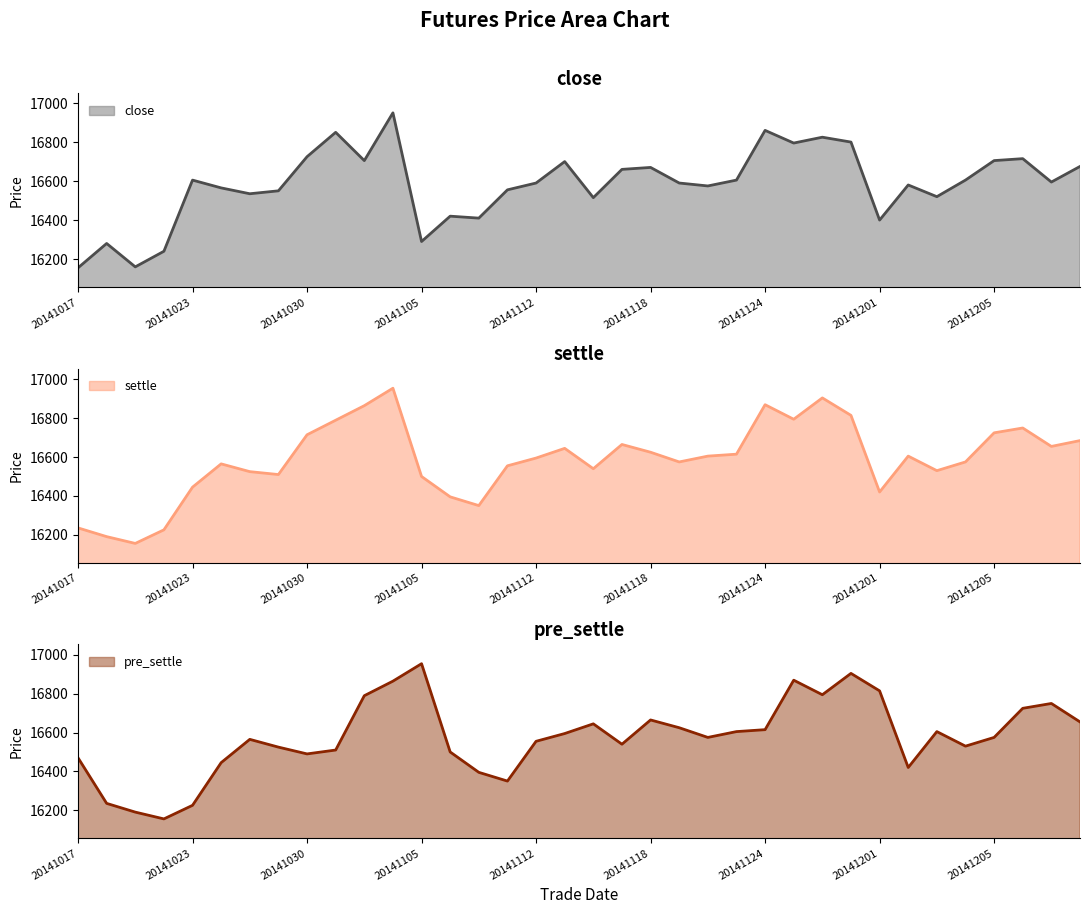

The value of settle at 20141114 is 4453. True or false?

False